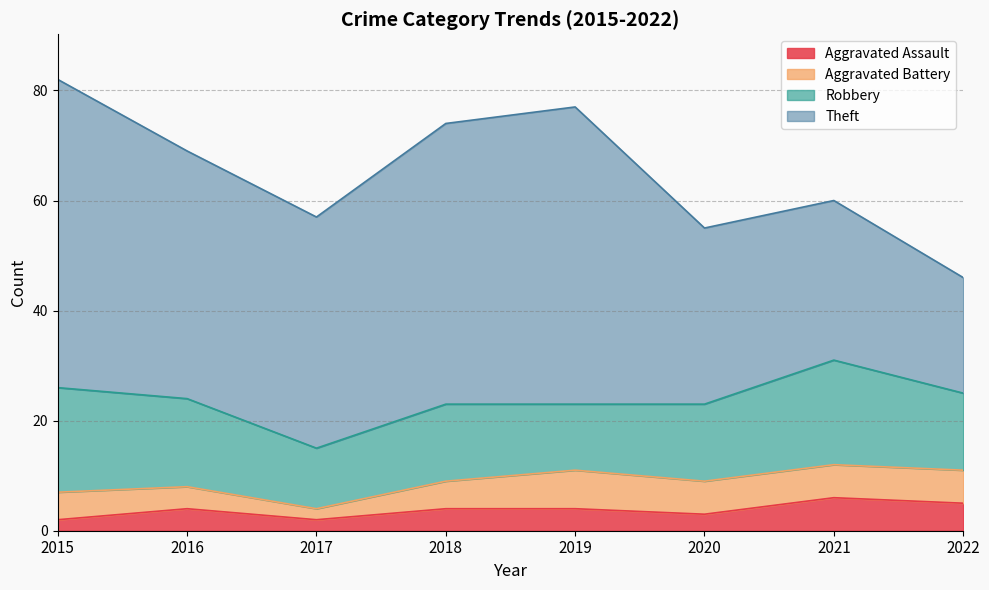

Reading left to right, transcribe all the data shown in this chart.

Aggravated Assault: 2	4	2	4	4	3	6	5
Aggravated Battery: 5	4	2	5	7	6	6	6
Robbery: 19	16	11	14	12	14	19	14
Theft: 56	45	42	51	54	32	29	21